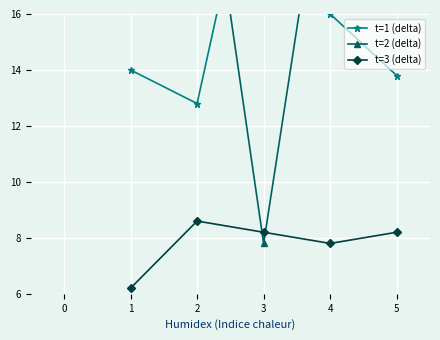

True or false: t=3 (delta) has a value of 2.9 at 1.

False